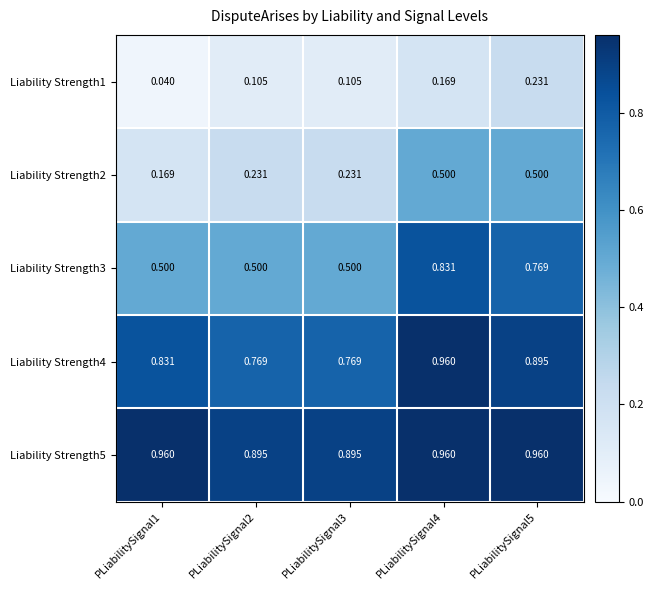

Is the value of Liability Strength5 at PLiabilitySignal5 greater than the value of Liability Strength1 at PLiabilitySignal4?

Yes